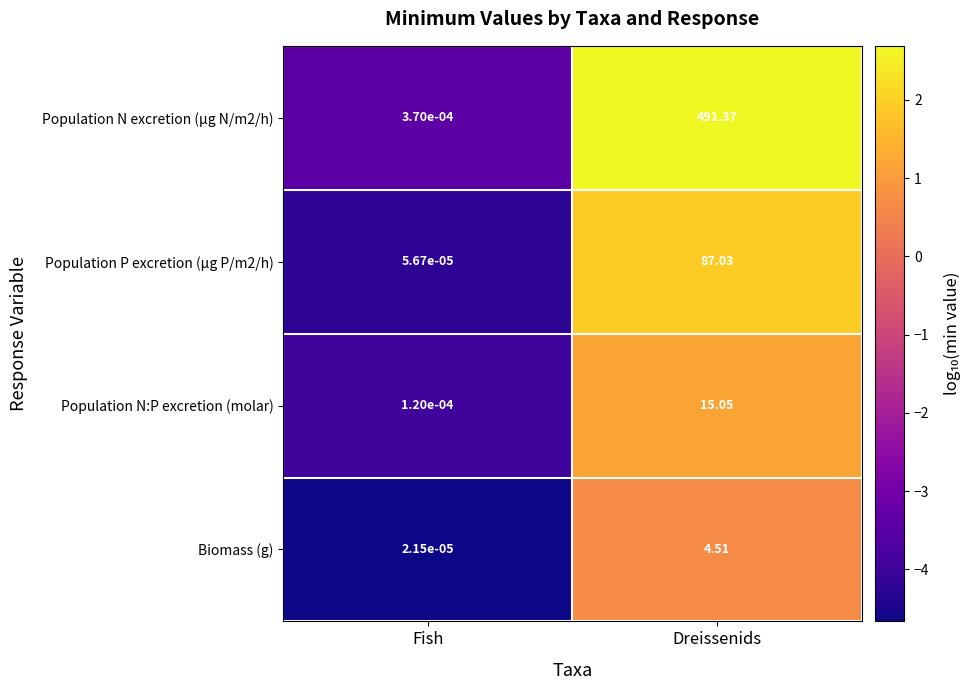

Is the value of Biomass (g) at Dreissenids greater than the value of Population N:P excretion (molar) at Fish?

Yes